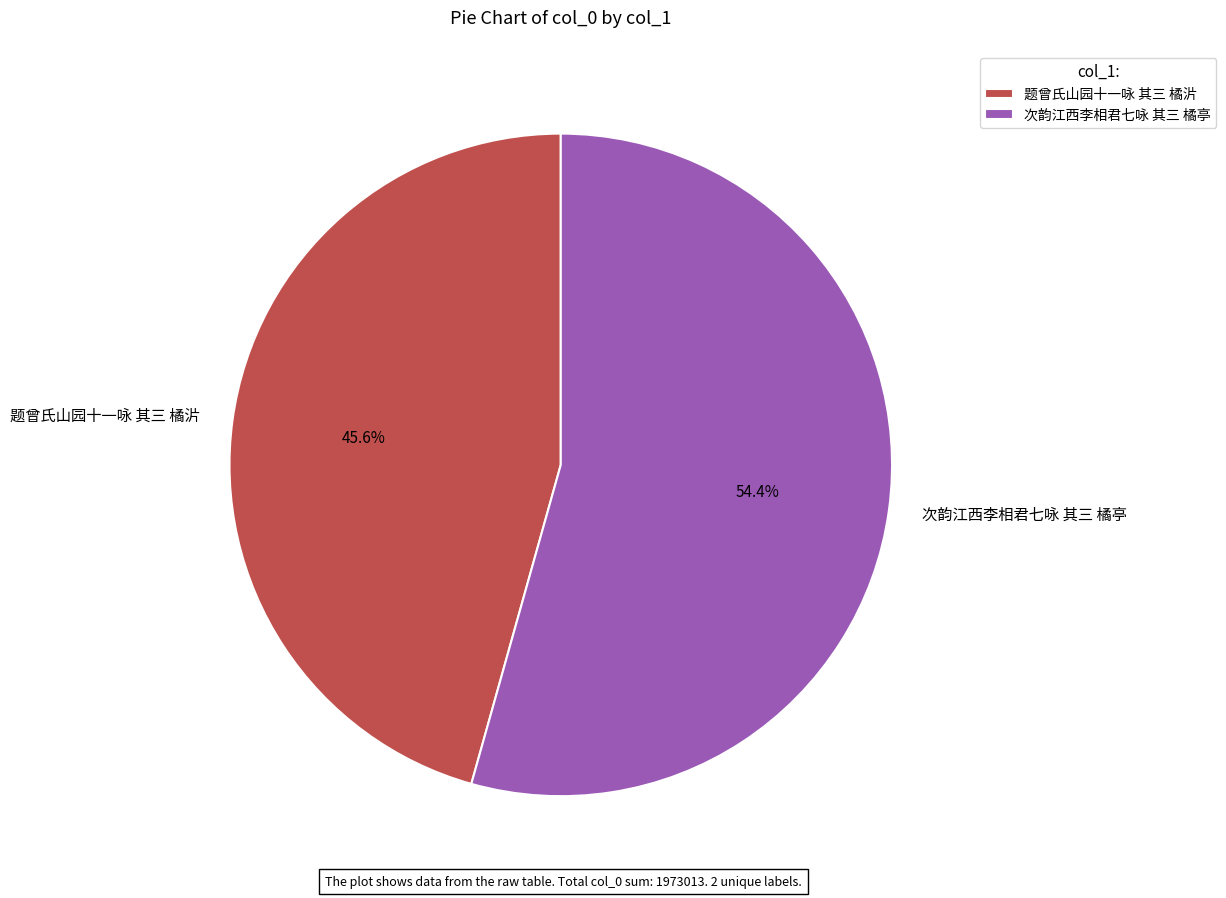

Do 次韵江西李相君七咏 其三 橘亭 and 题曾氏山园十一咏 其三 橘沜 together represent more than half of the pie?

Yes